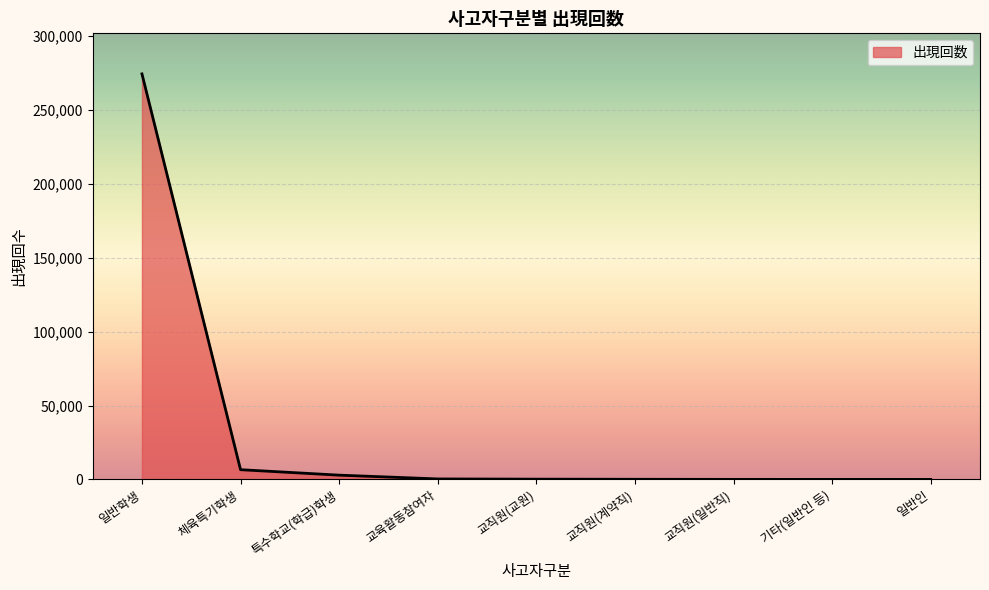

What is the change in value from 일반학생 to 교직원(계약직)?

-274177